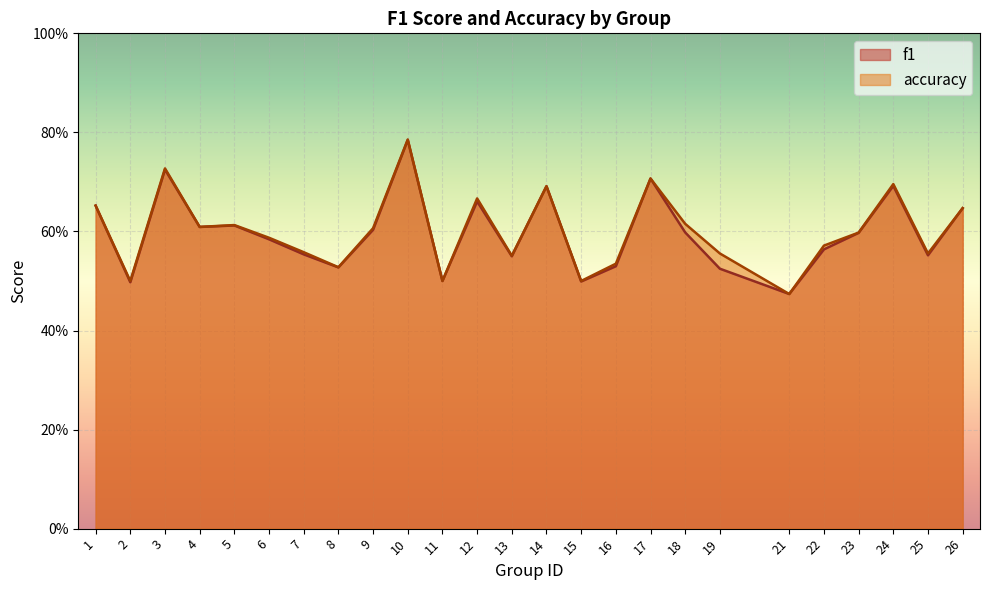

Reading left to right, extract all data points from this chart.

f1: 0.7	0.5	0.7	0.6	0.6	0.6	0.6	0.5	0.6	0.8	0.5	0.7	0.5	0.7	0.5	0.5	0.7	0.6	0.5	0.5	0.6	0.6	0.7	0.6	0.6
accuracy: 0.7	0.5	0.7	0.6	0.6	0.6	0.6	0.5	0.6	0.8	0.5	0.7	0.6	0.7	0.5	0.5	0.7	0.6	0.6	0.5	0.6	0.6	0.7	0.6	0.6